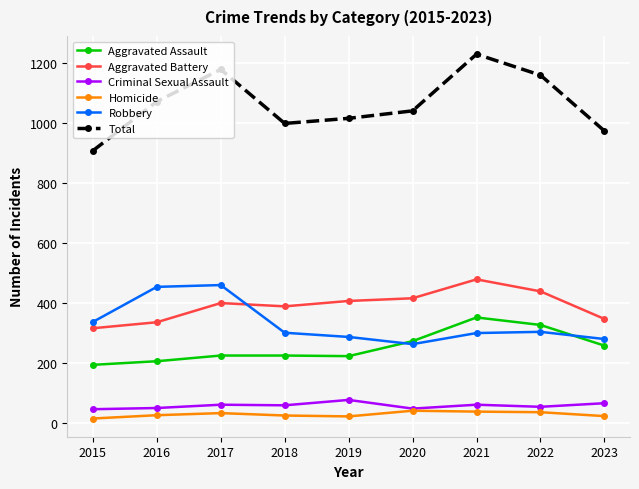

True or false: Aggravated Battery has a value of 416 at 2020.

True